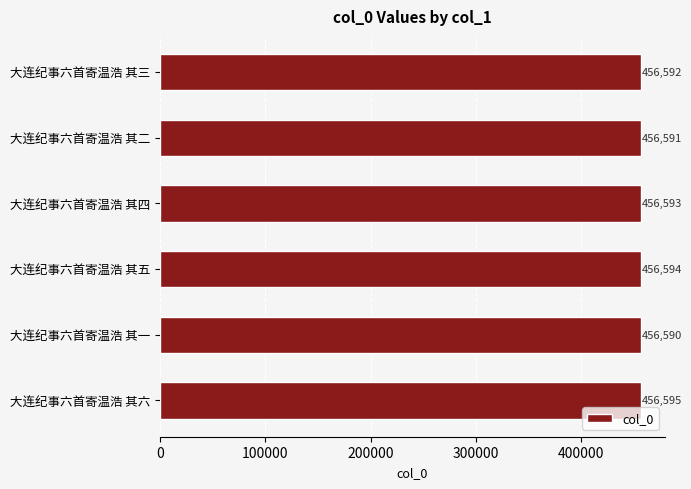

Between 大连纪事六首寄温浩 其三 and 大连纪事六首寄温浩 其四, which is larger?

大连纪事六首寄温浩 其四